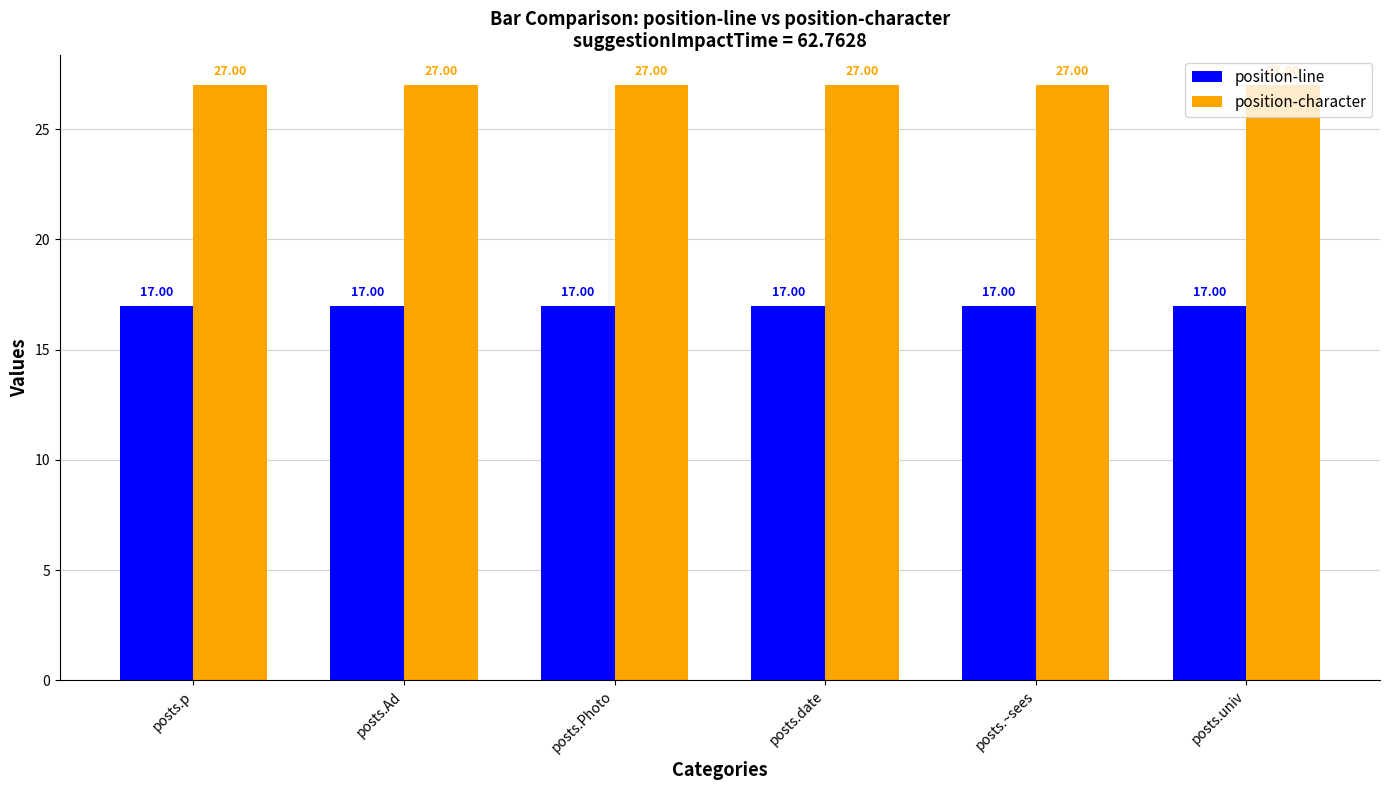

Reading right to left, list all the values displayed in this chart.

position-line: 17	17	17	17	17	17
position-character: 27	27	27	27	27	27